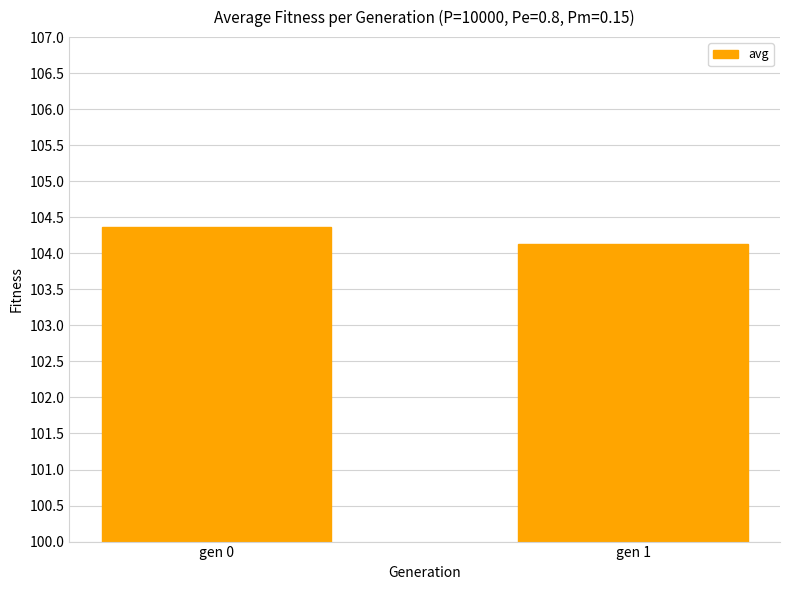

At which category does the chart reach its peak across all series?

gen 0